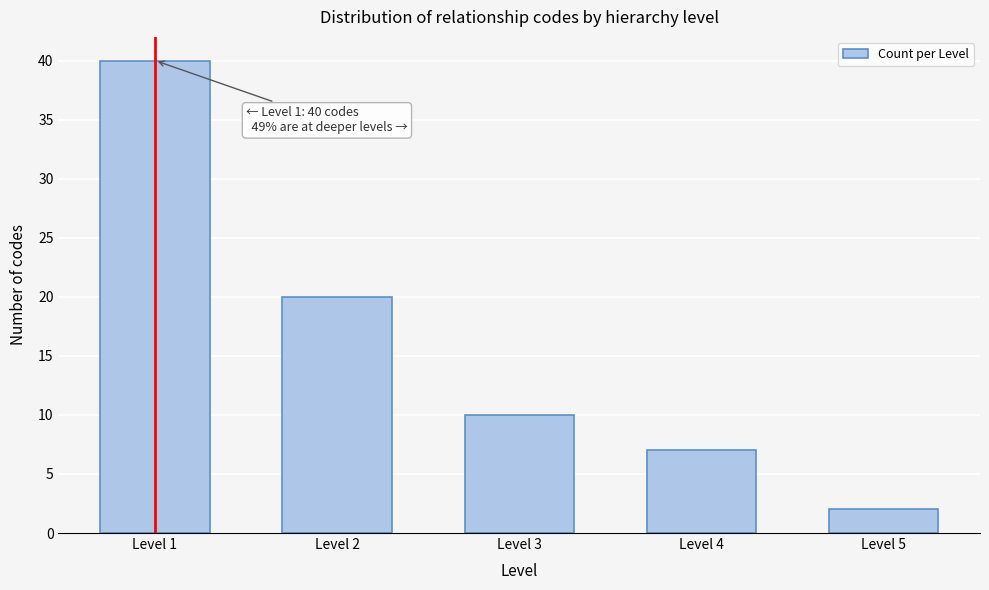

Reading left to right, extract all data points from this chart.

40	20	10	7	2